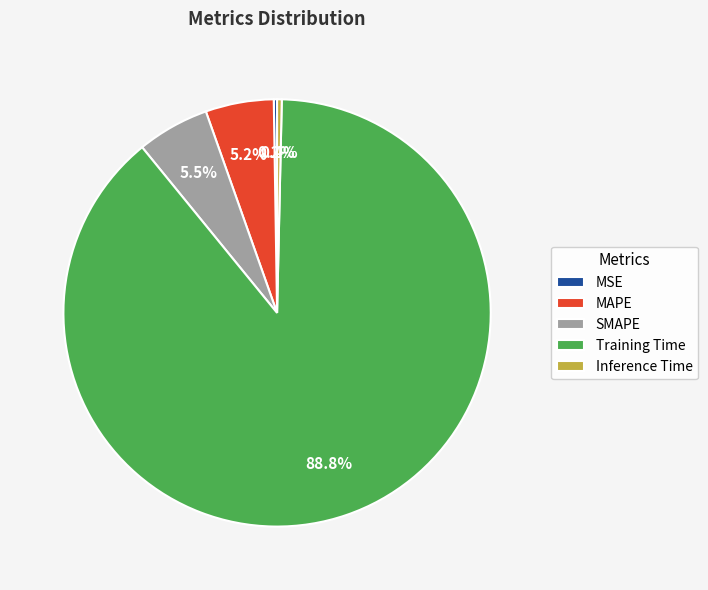

Which category has the biggest portion of the pie?

Training Time